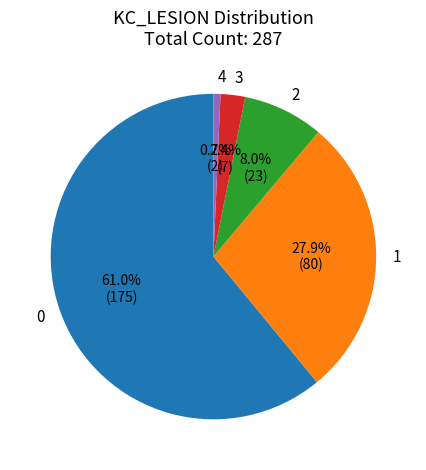

Count the number of slices in the pie.

5